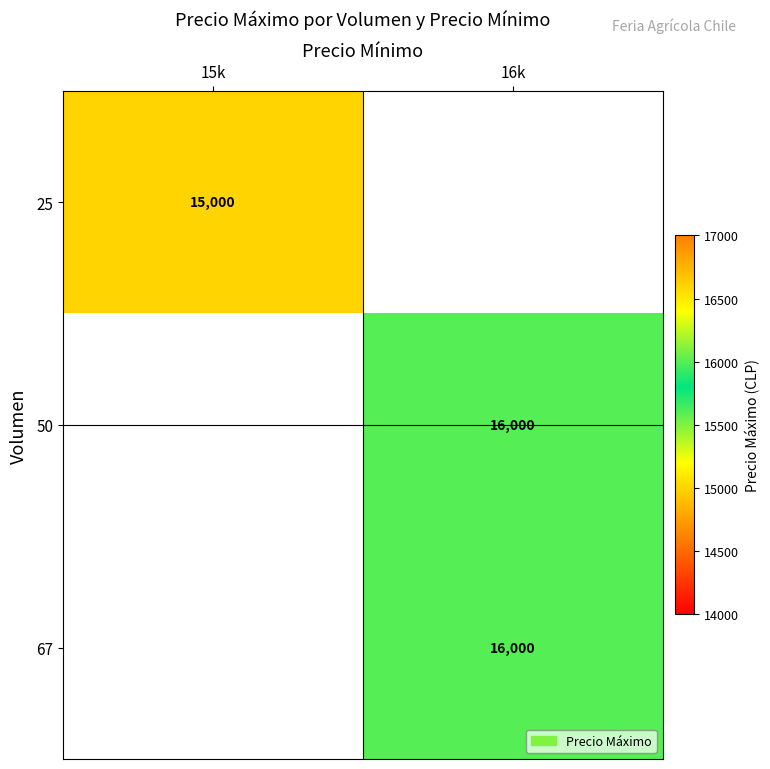

Is the value of 50 at 16k greater than the value of 25 at 15k?

Yes